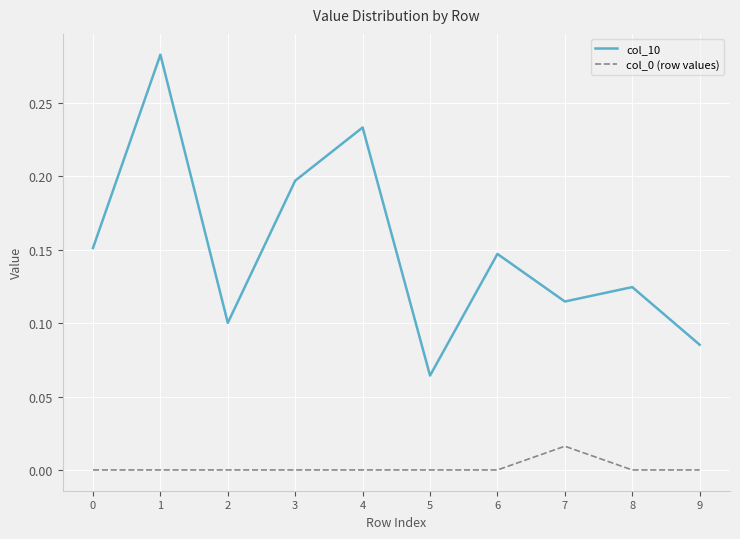

At which category is the sum across all series the highest?

1